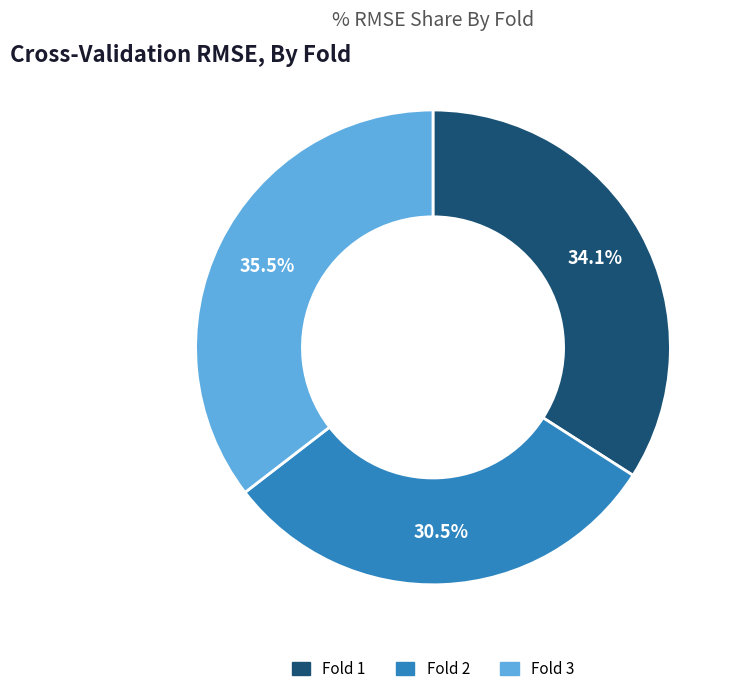

What is the largest slice in the pie chart?

Fold 3